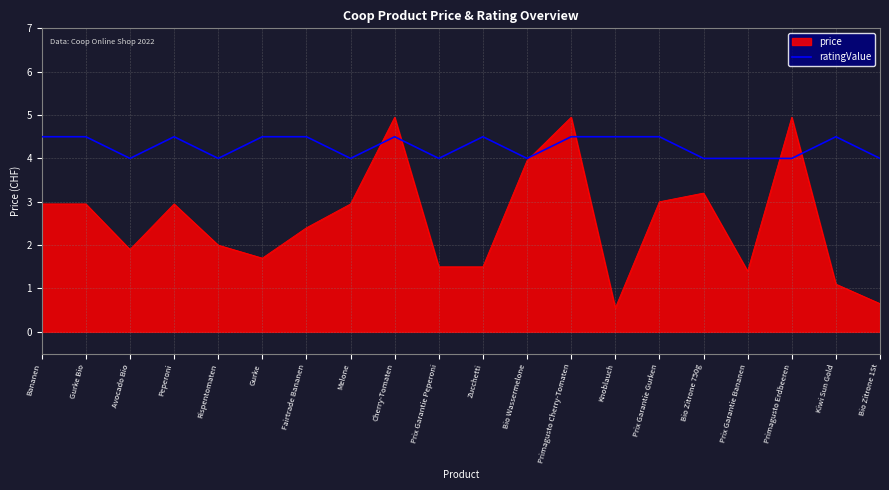

What position from the left is Prix Garantie Bananen?

17